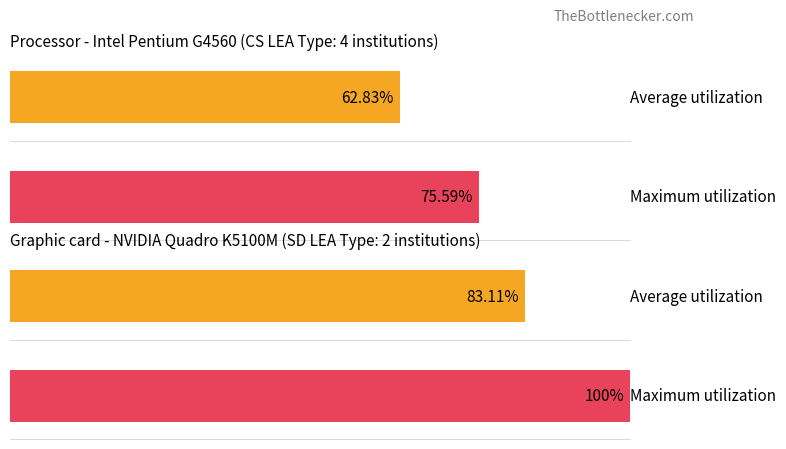

True or false: Average utilization has a value of 103 at CS.

False